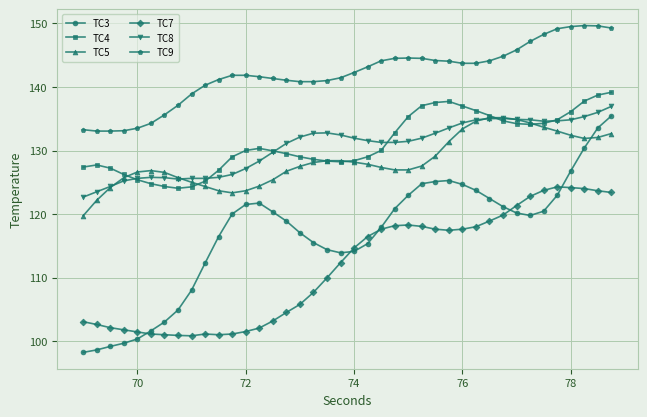

At how many categories does at least one series exceed 113?

40